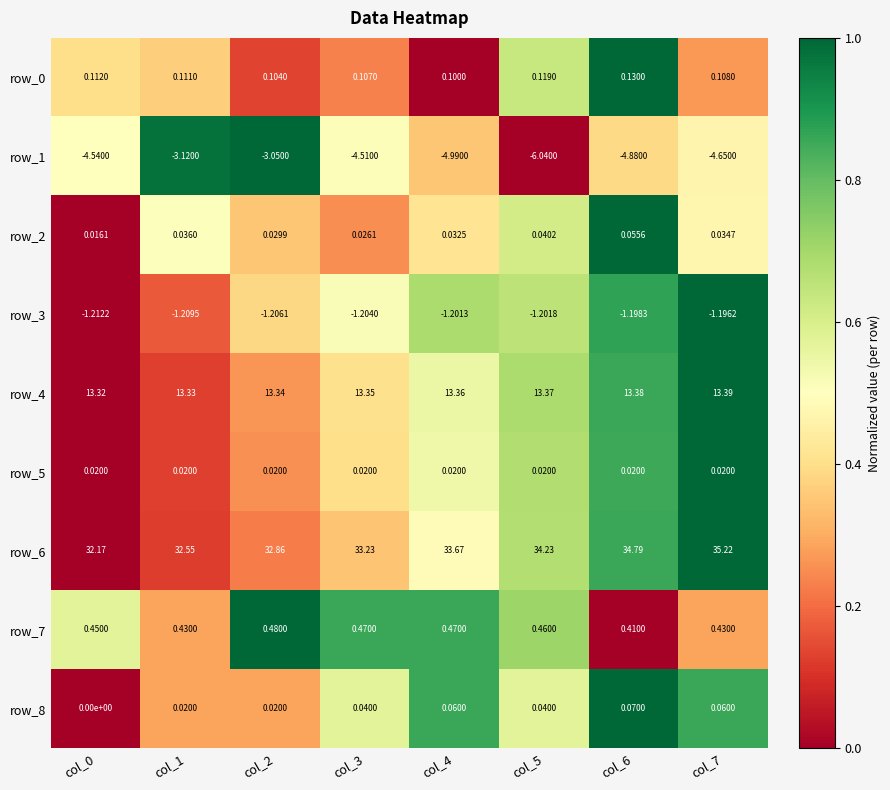

Which series has the widest spread of values?

row_6